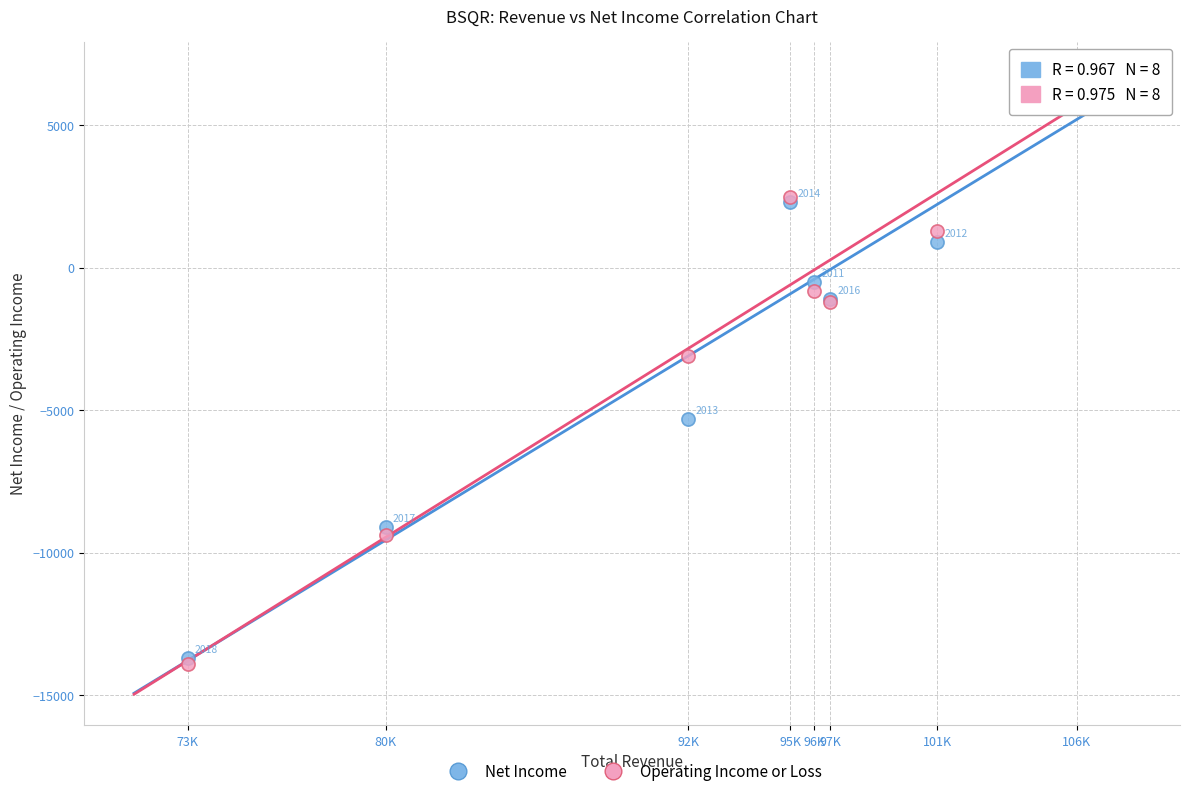

In the Operating Income or Loss series, what Y value is closest to -3750?

-3100